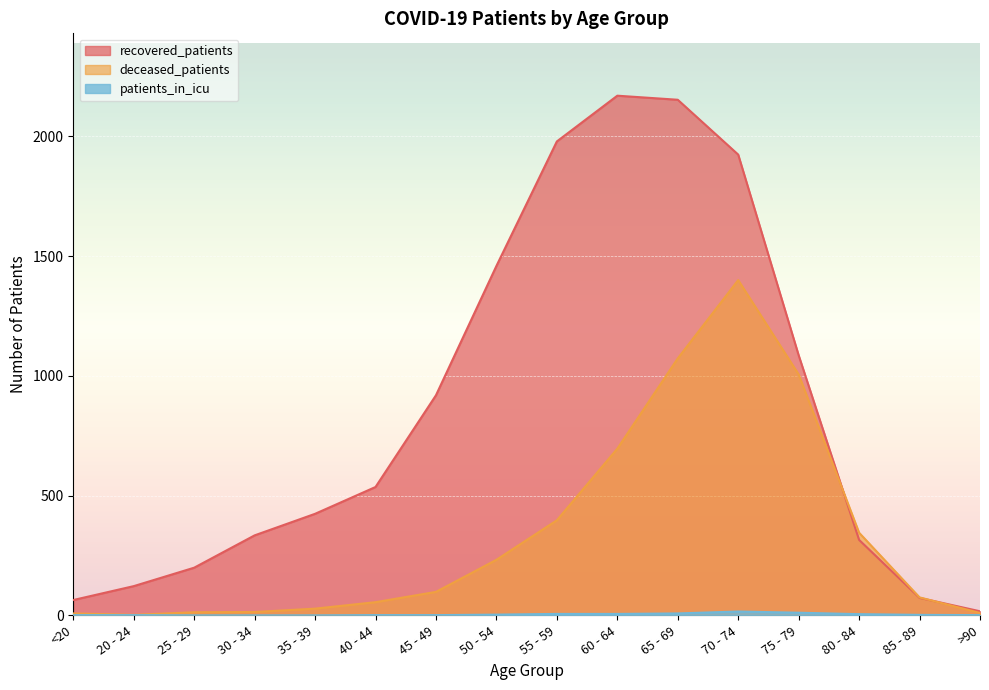

Rank the series by their average value, from highest to lowest.

recovered_patients, deceased_patients, patients_in_icu